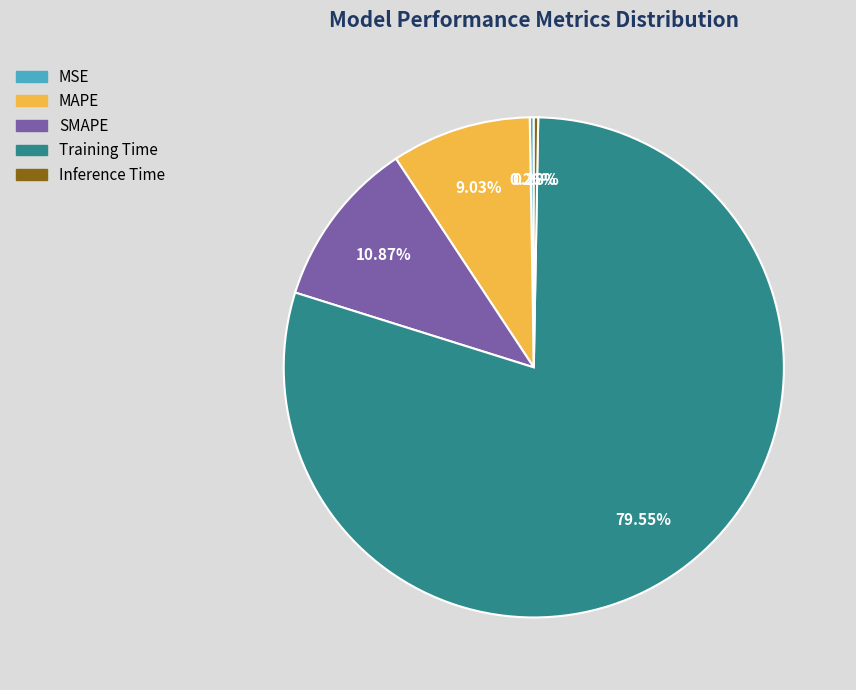

Which has a higher value, Inference Time or MAPE?

MAPE